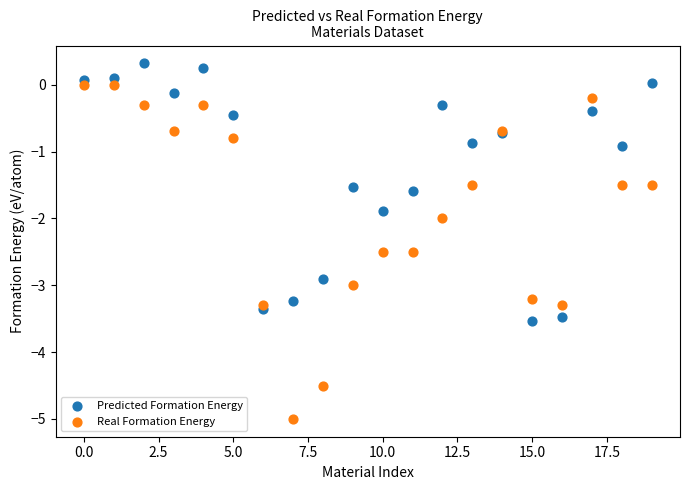

What are all the series names shown in the legend?

Predicted Formation Energy, Real Formation Energy